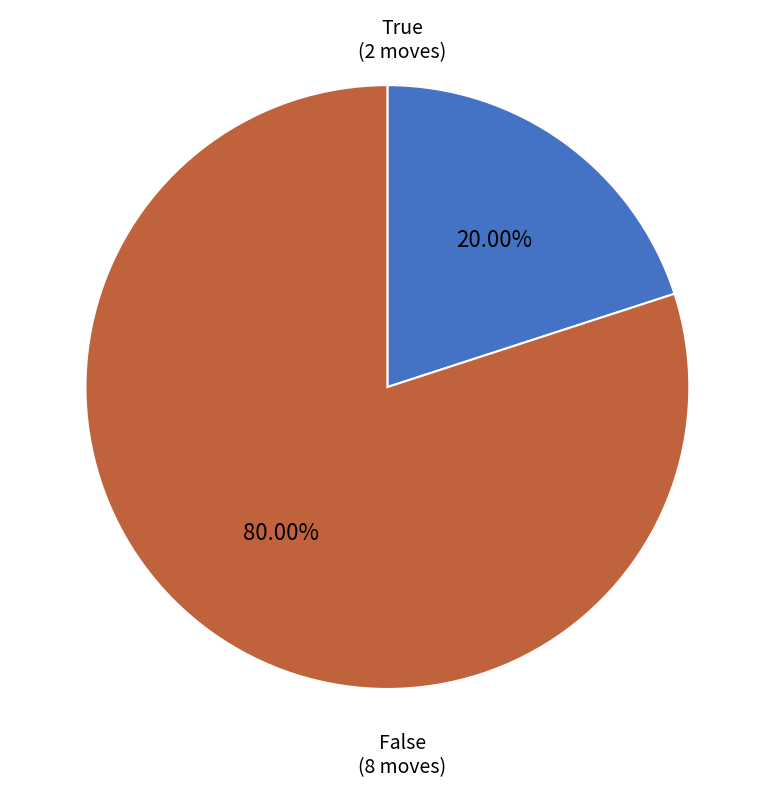

What percentage is NOT represented by True?

80.0%